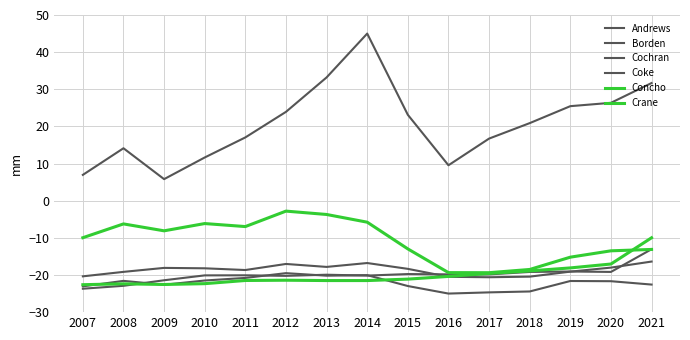

Reading left to right, what are all the values shown in this chart?

Andrews: 7.0	14.1	5.8	11.6	17.0	23.9	33.2	45.0	23.1	9.5	16.7	20.9	25.5	26.4	31.7
Borden: -20.4	-19.2	-18.1	-18.2	-18.7	-17.0	-17.8	-16.8	-18.3	-20.5	-20.6	-20.4	-19.1	-18.0	-16.4
Cochran: -23.1	-21.6	-22.6	-21.5	-20.8	-19.5	-20.2	-20.0	-23.0	-25.0	-24.7	-24.4	-21.6	-21.7	-22.6
Coke: -23.7	-22.9	-21.4	-20.1	-20.1	-20.2	-19.9	-20.2	-19.7	-19.8	-19.8	-19.2	-19.1	-19.2	-13.1
Concho: -22.6	-22.4	-22.6	-22.3	-21.5	-21.4	-21.5	-21.5	-21.1	-20.4	-19.6	-18.9	-18.1	-17.0	-10.0
Crane: -10.0	-6.2	-8.1	-6.2	-7.0	-2.8	-3.7	-5.8	-13.0	-19.4	-19.4	-18.5	-15.2	-13.5	-13.1